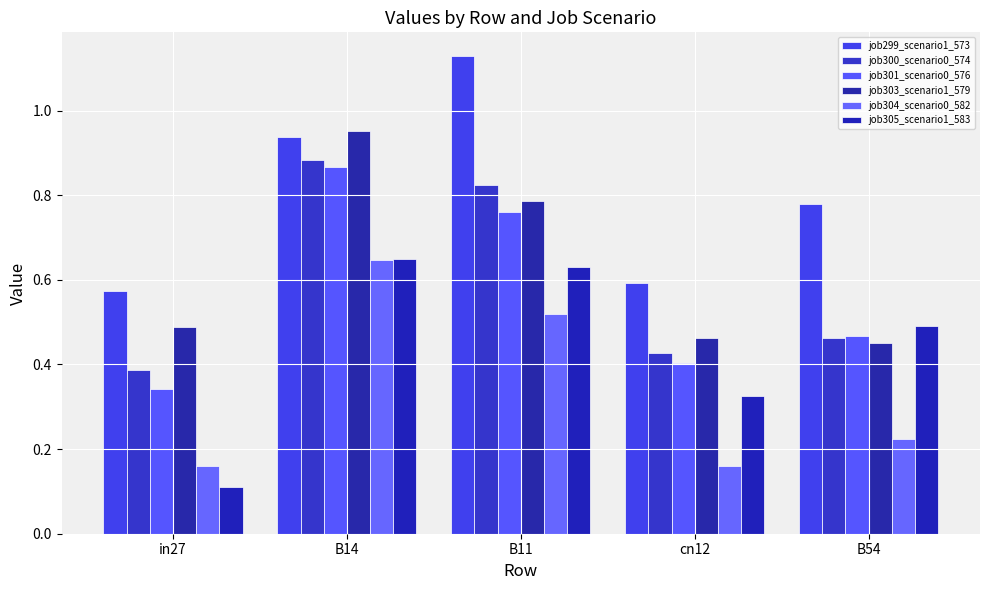

Are the bars horizontal?

No